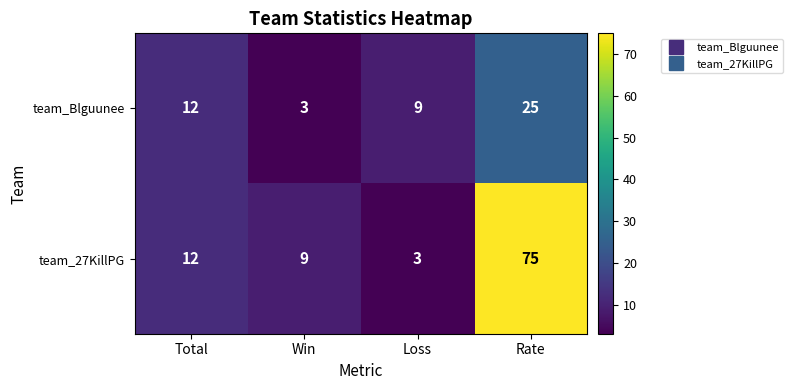

Reading left to right, transcribe all the data shown in this chart.

team_Blguunee: Total=12	Win=3	Loss=9	Rate=25
team_27KillPG: Total=12	Win=9	Loss=3	Rate=75